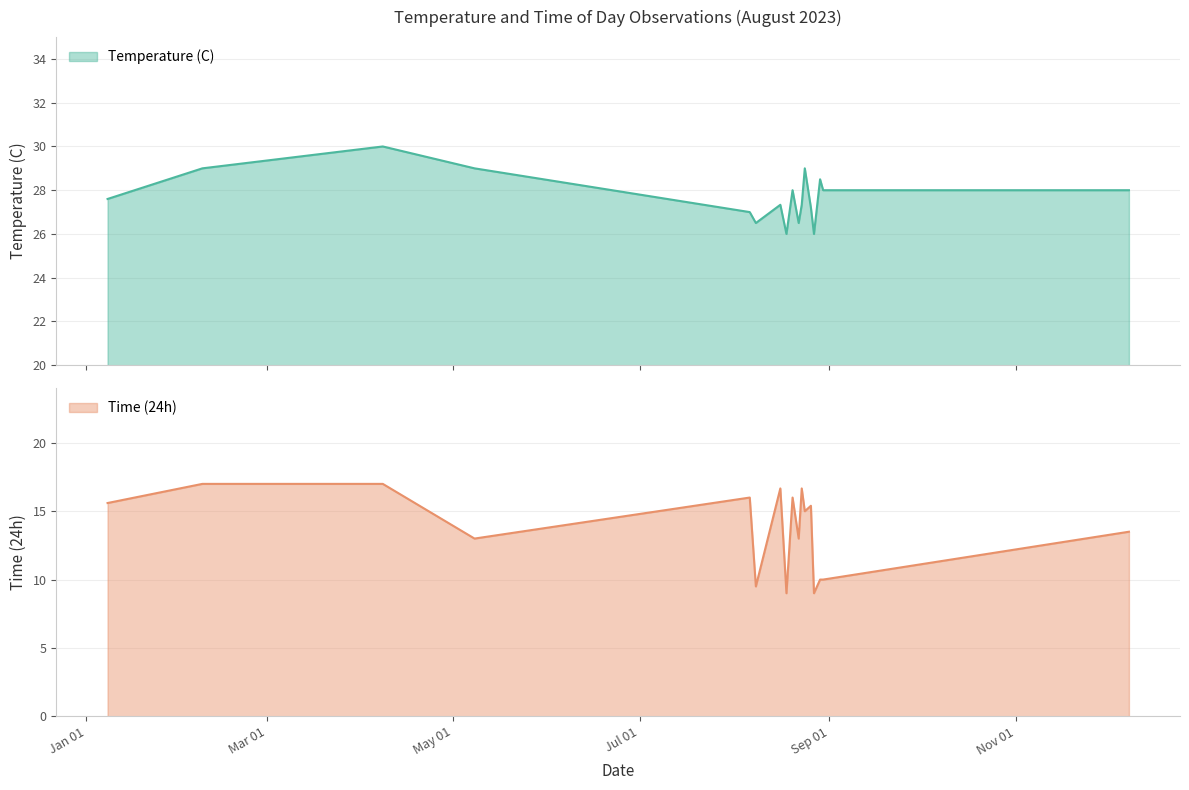

Read the Time (24h) value at 22.

11